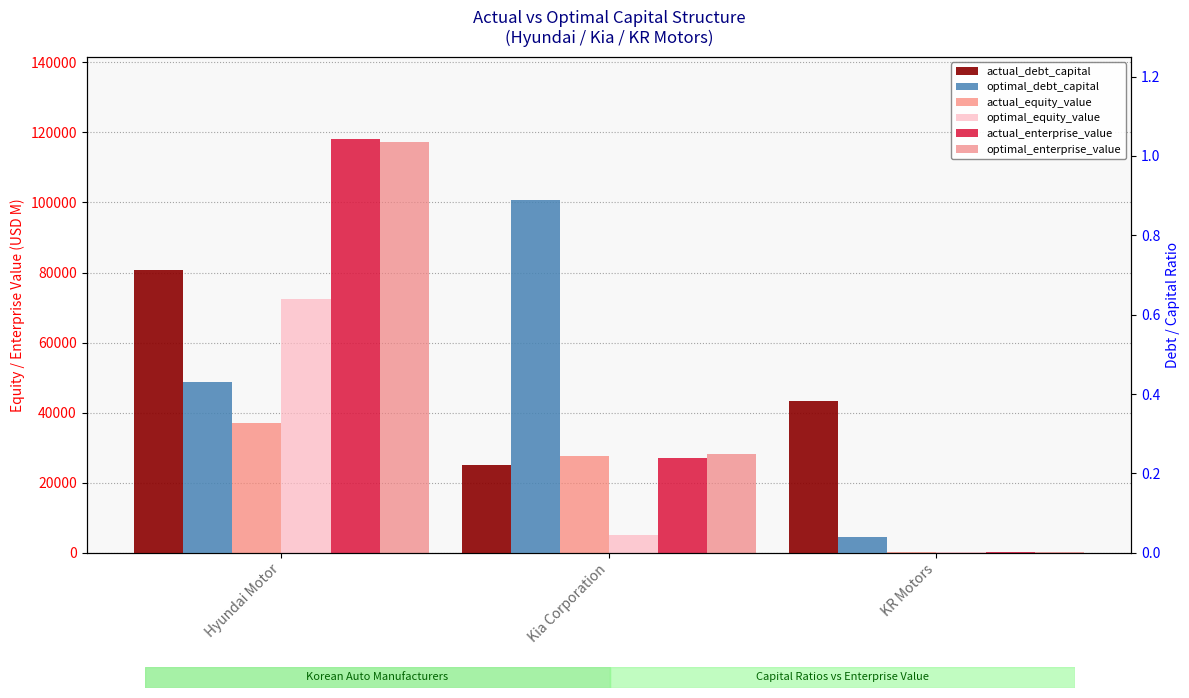

What position from the left is Hyundai Motor?

1